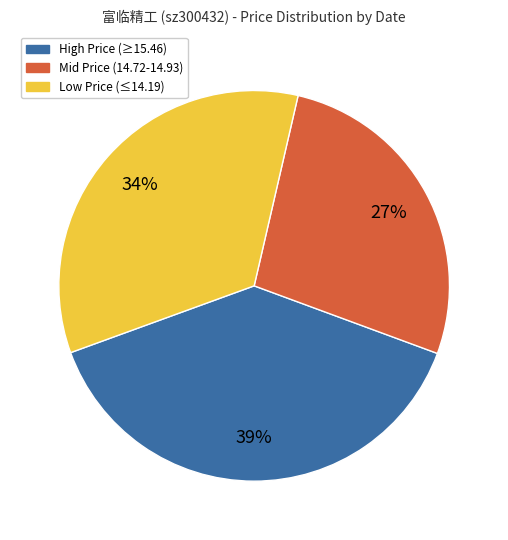

What is the ratio of the value at Low Price (≤14.19) to the value at Mid Price (14.72-14.93)?

1.3